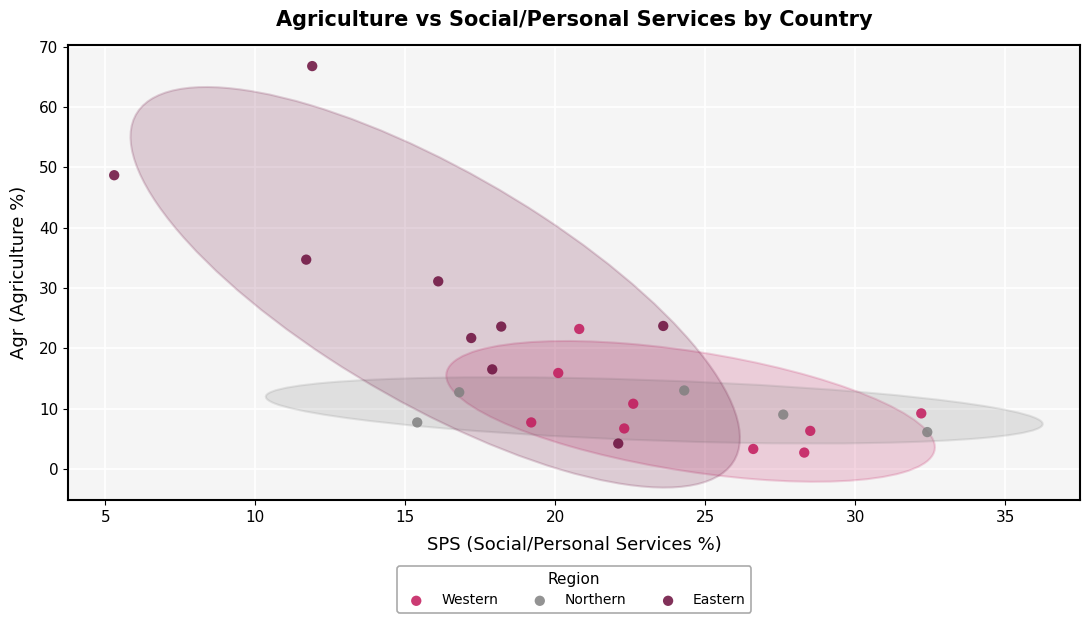

Which series has the largest Y range (max minus min)?

Eastern